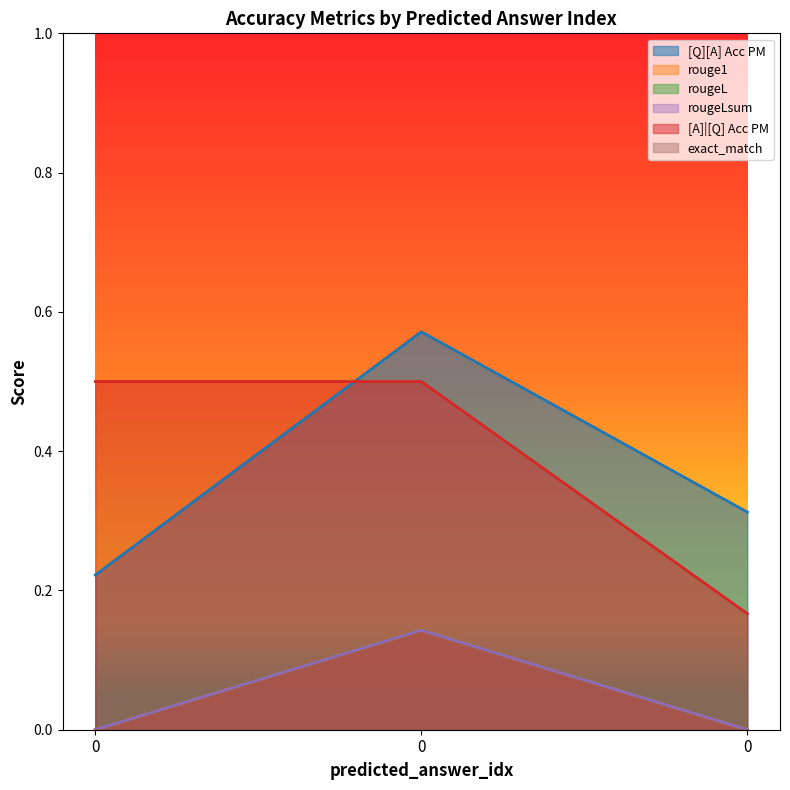

Reading right to left, transcribe all the data shown in this chart.

[Q][A] Acc PM: 0=0.3	0=0.6	0=0.2
rouge1: 0=0.0	0=0.1	0=0.0
rougeL: 0=0.0	0=0.1	0=0.0
rougeLsum: 0=0.0	0=0.1	0=0.0
[A]|[Q] Acc PM: 0=0.2	0=0.5	0=0.5